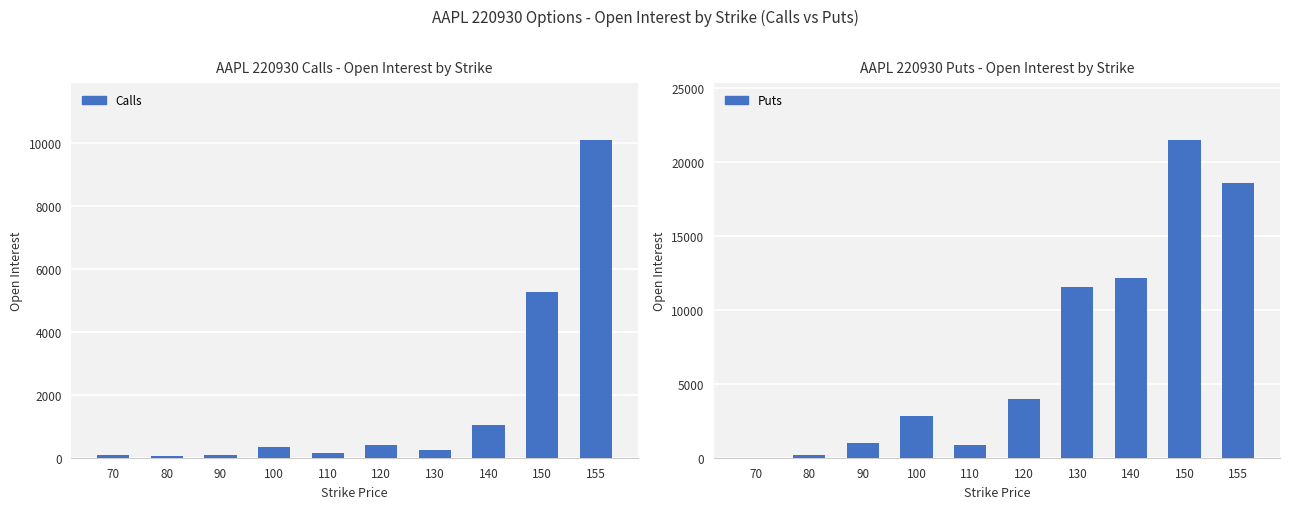

At which label is Puts closest to 10726?

130